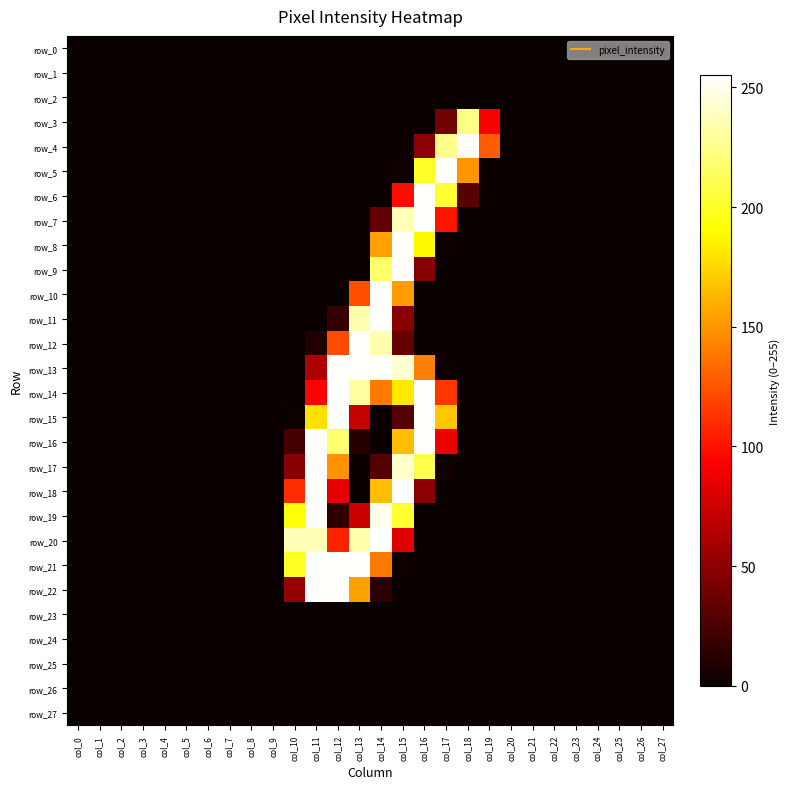

Which series has the largest range (max minus min)?

row_20